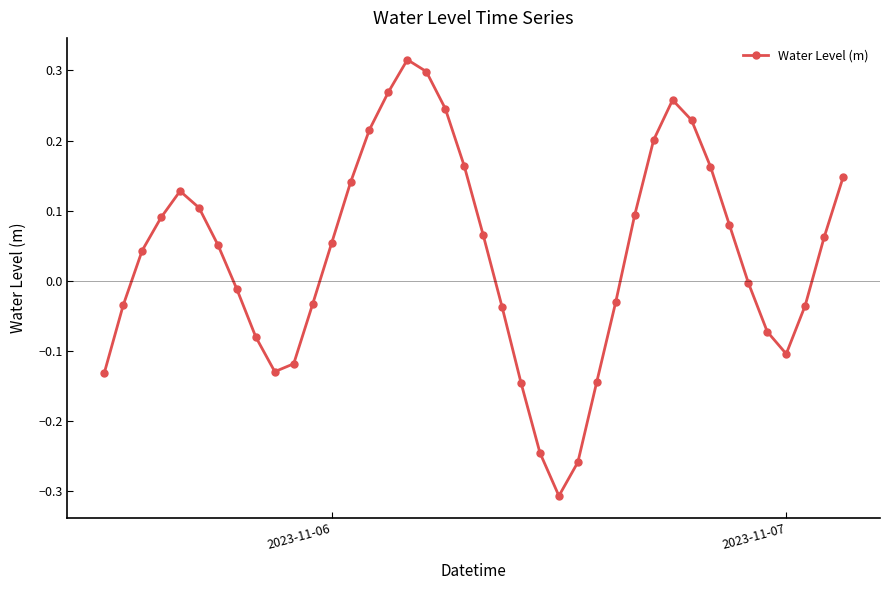

How many points are lower than both their immediate neighbors (excluding endpoints)?

3